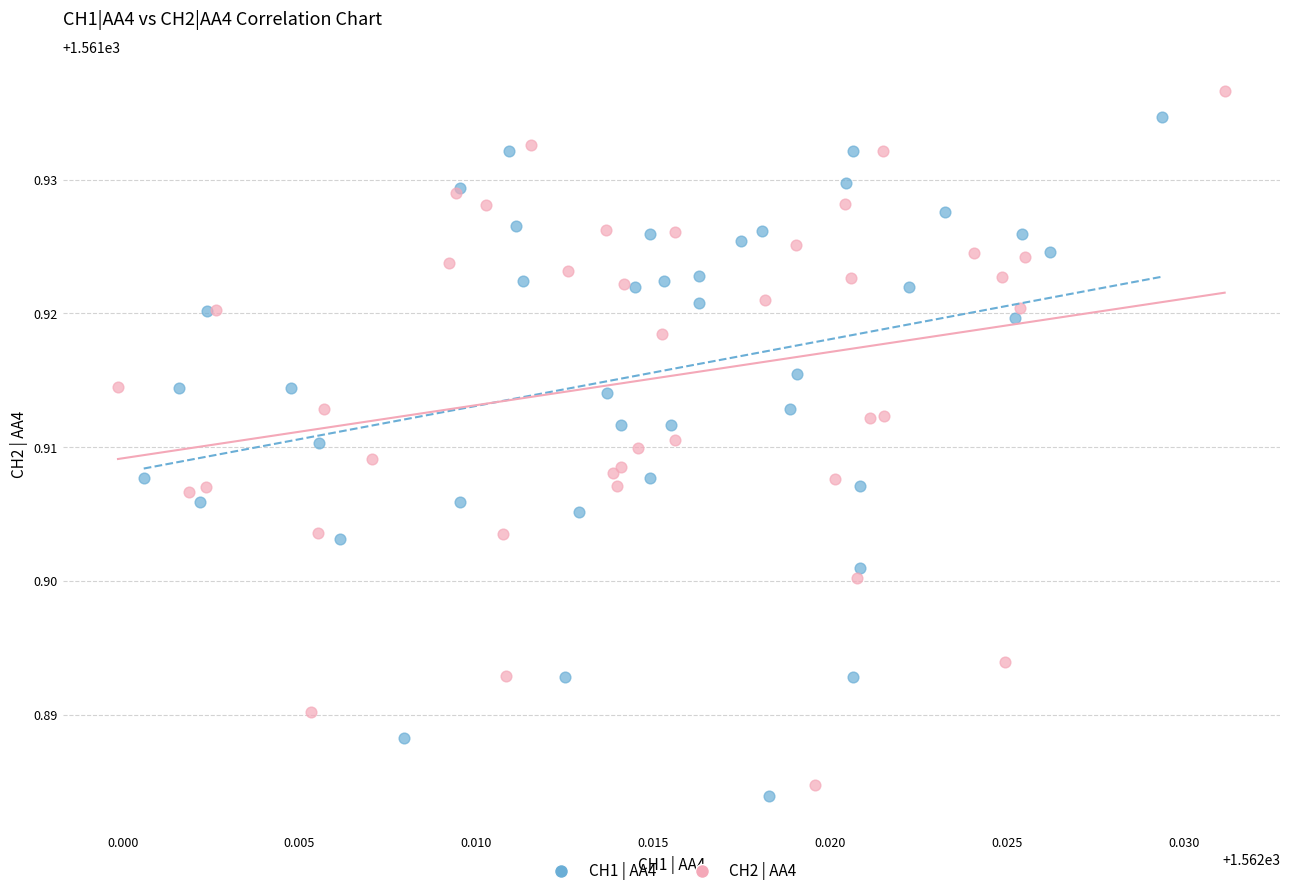

Which series has the widest spread of Y values?

CH2 | AA4